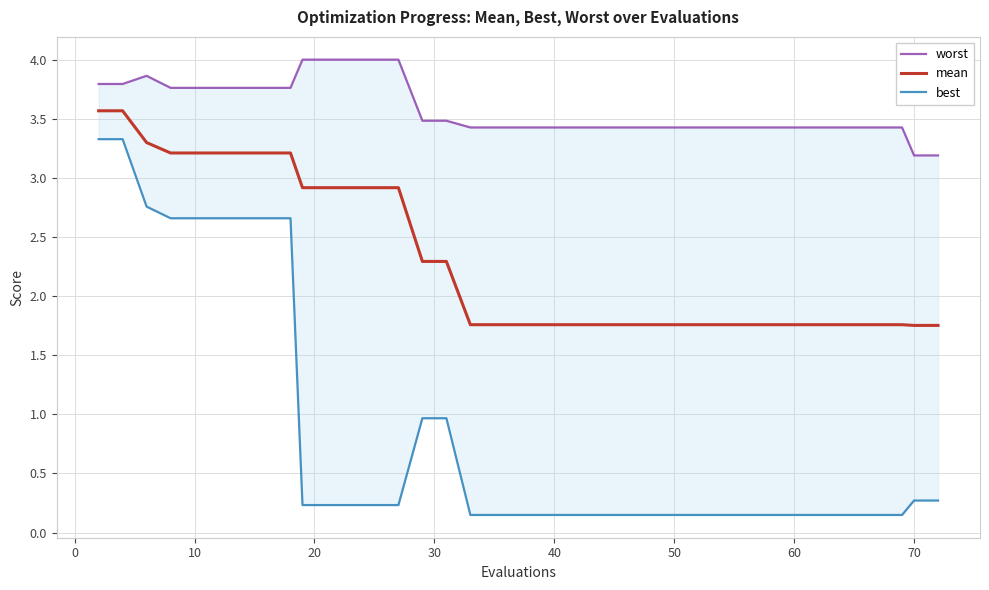

Is this an area chart (filled region under the line)?

No